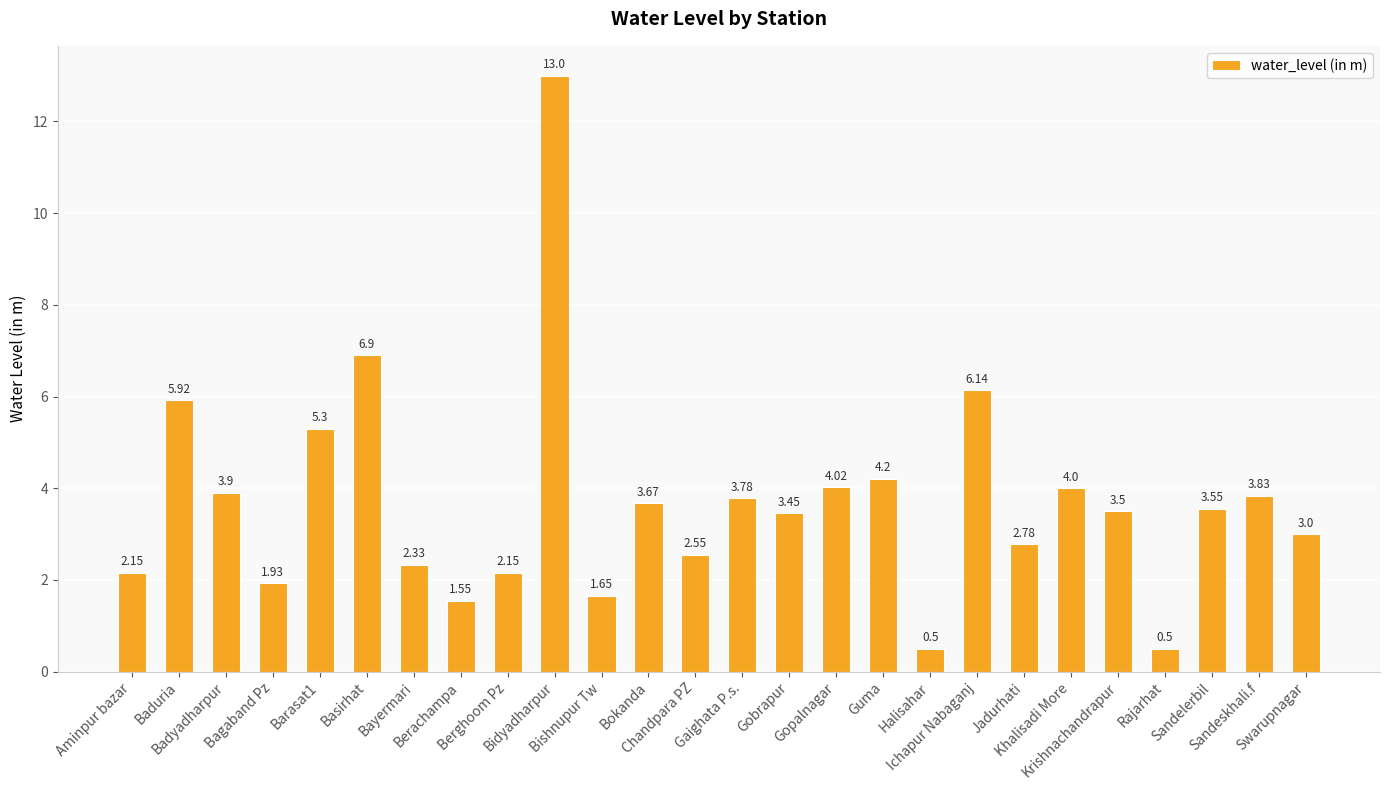

What is the difference between the maximum and minimum values?

12.5